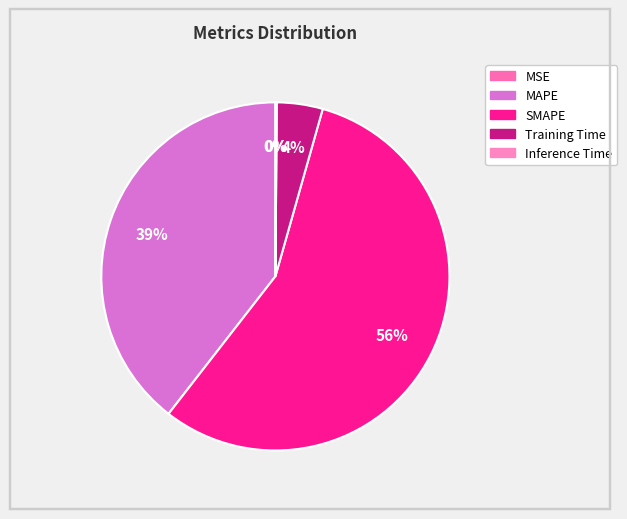

The Training Time slice represents 1% of the pie. True or false?

False